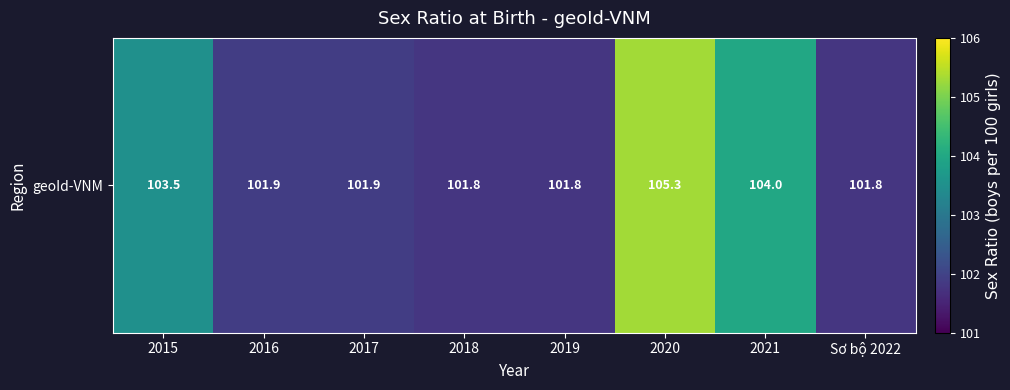

Rank the categories by value from highest to lowest.

2020, 2021, 2015, 2016, 2017, 2018, 2019, Sơ bộ 2022